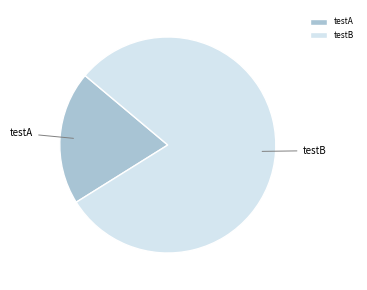

How many slices are in this pie chart?

2